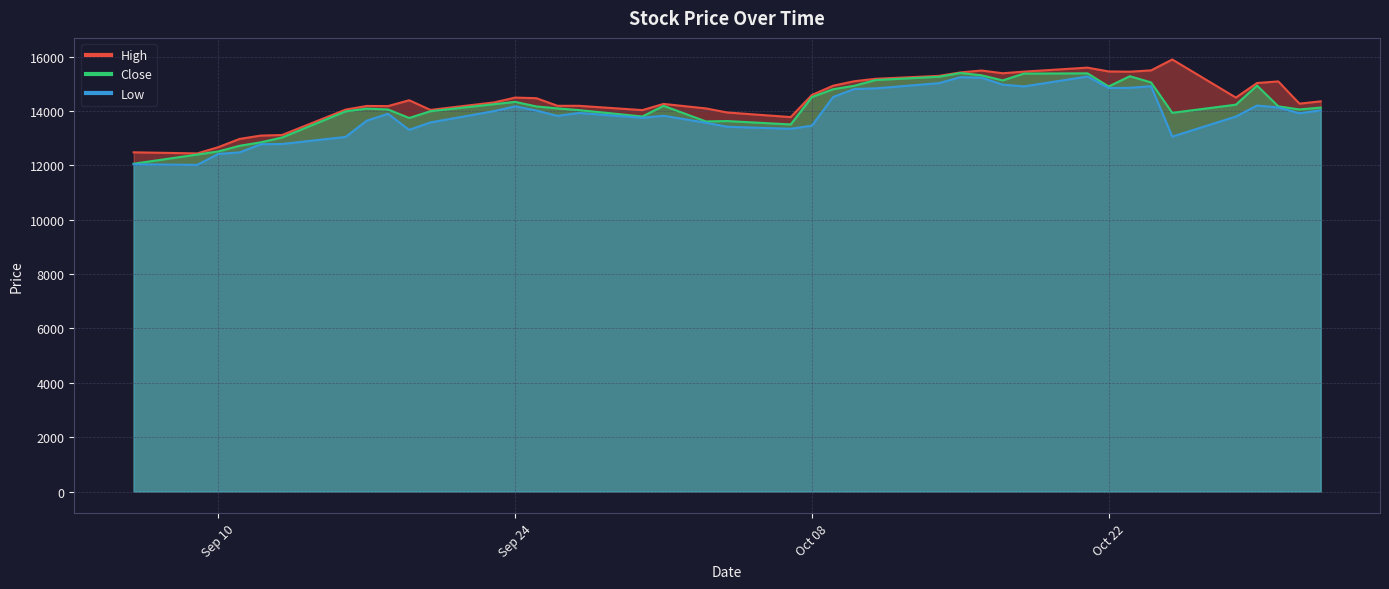

Between 2024-10-11 and 2024-10-30, which series saw the biggest shift?

Close